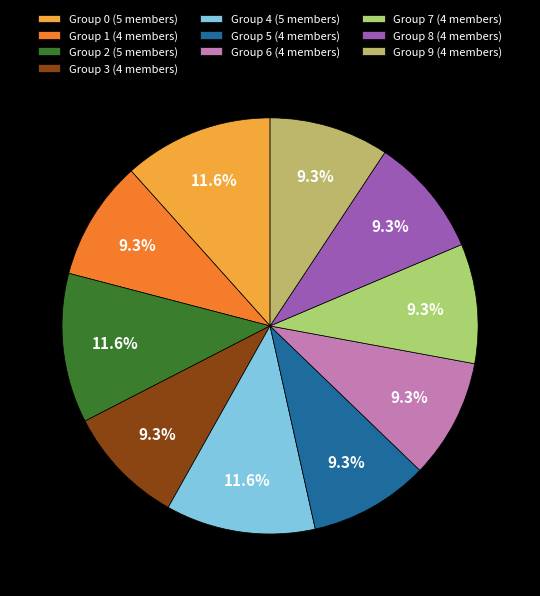

Does any single category account for the majority?

No